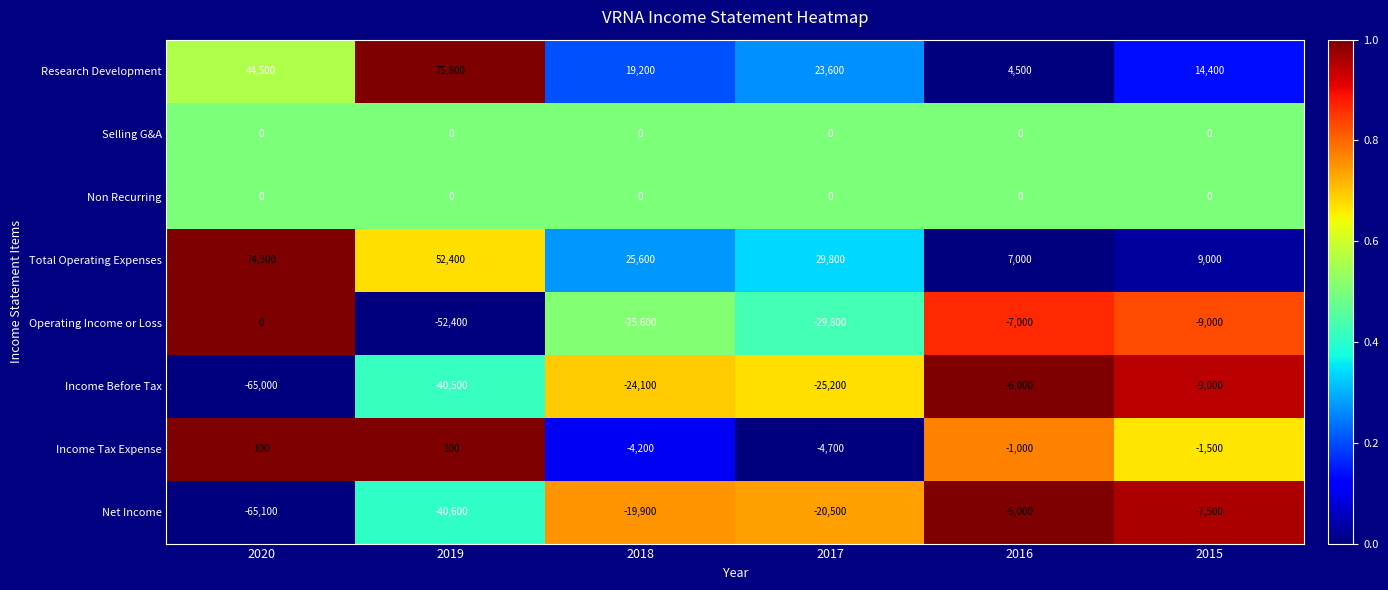

Which series changed the most between 2019 and 2015?

Research Development